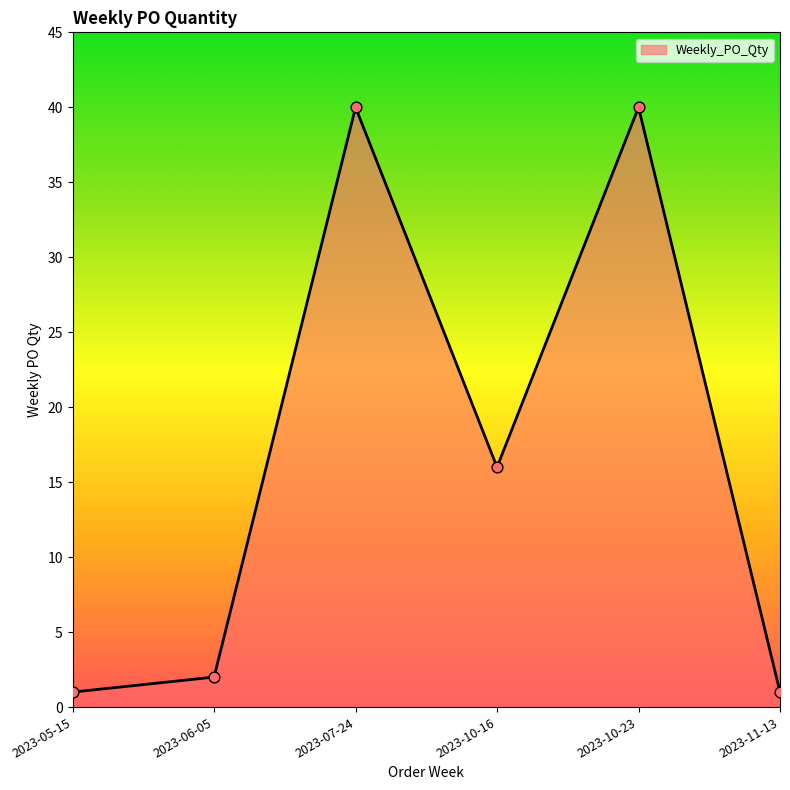

Approximately how many times larger is the value at 2023-05-15 compared to 2023-10-16?

0.1